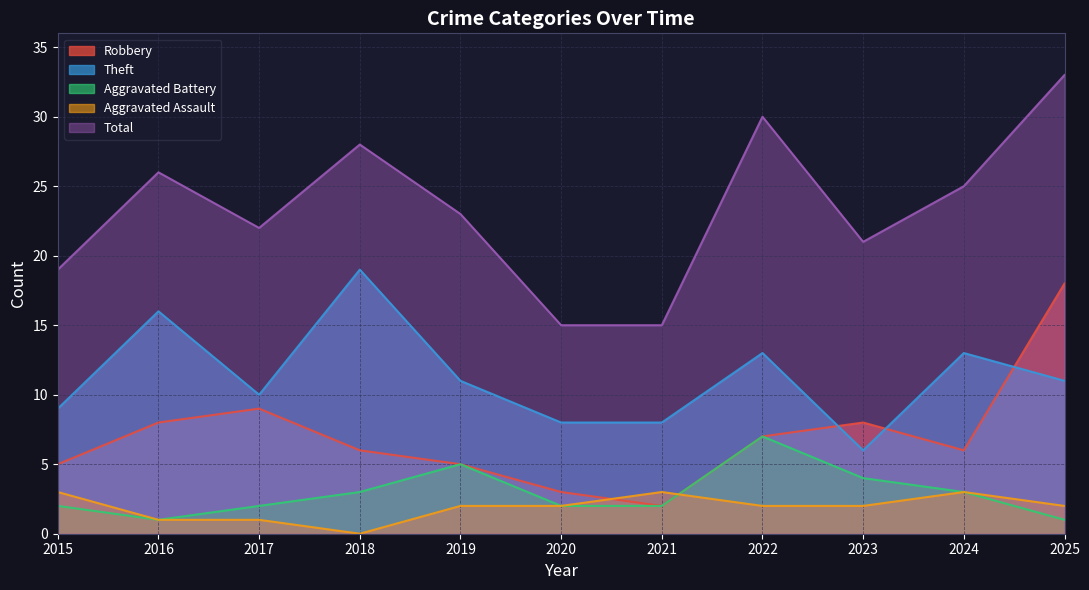

True or false: Aggravated Battery and Theft cross at least once.

False